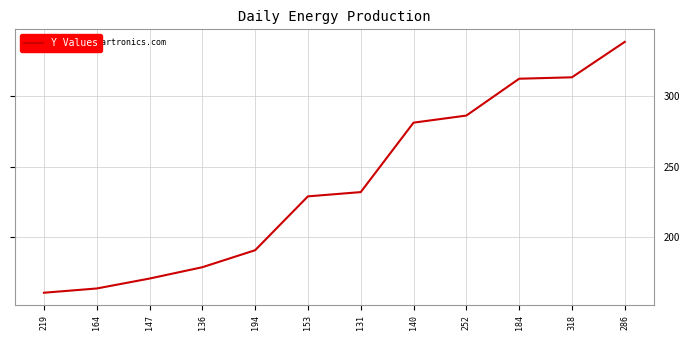

What is the change in value from 147 to 140?

+110